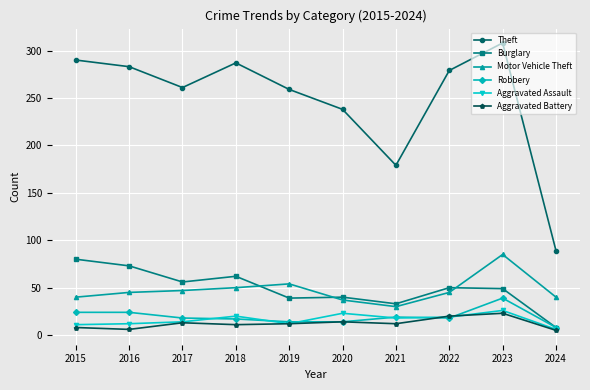

List the series in order of their peak value, lowest first.

Aggravated Battery, Aggravated Assault, Robbery, Burglary, Motor Vehicle Theft, Theft